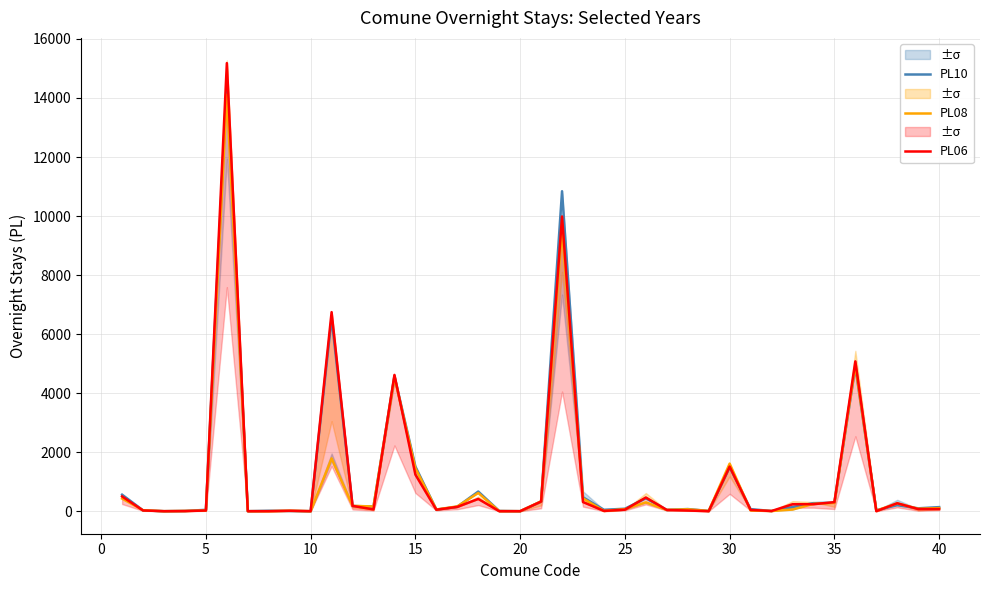

Reading left to right, list all the values displayed in this chart.

PL10: 559	28	0	8	46	14599	0	14	7	0	6536	175	159	4579	1513	54	151	666	8	0	327	10840	470	47	83	438	42	72	8	1495	69	6	138	272	288	4887	32	203	97	138
PL08: 428	32	0	8	23	14112	0	0	16	0	1789	180	159	4541	1451	57	162	616	3	0	333	9556	432	9	69	298	42	64	8	1612	24	6	55	248	280	4944	18	265	82	104
PL06: 500	24	0	4	22	15181	0	0	15	0	6744	180	60	4617	1239	49	146	416	0	0	327	9985	310	9	51	463	42	22	0	1511	42	6	235	237	306	5076	0	269	72	72